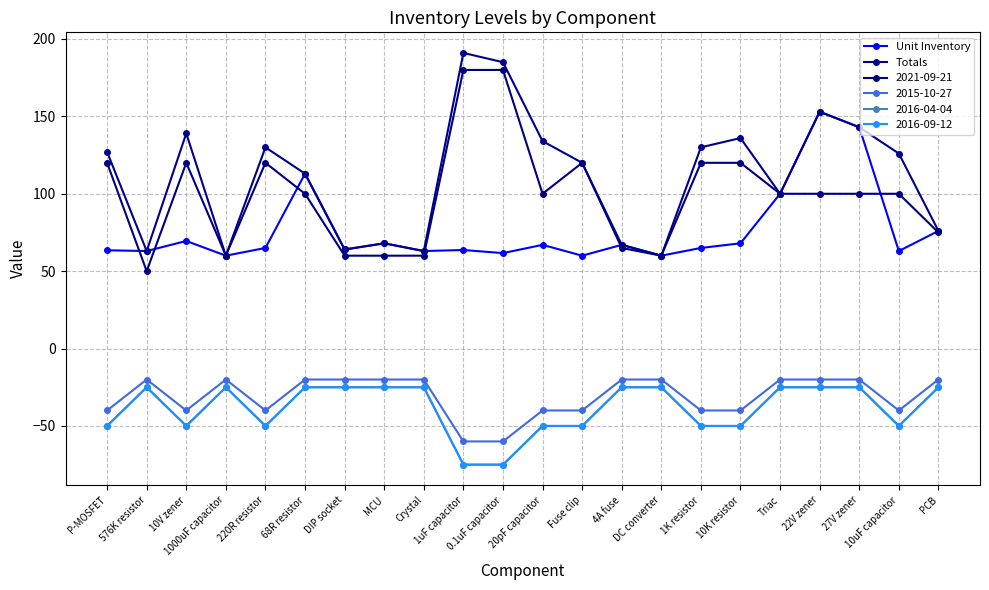

What position from the right is 220R resistor?

18